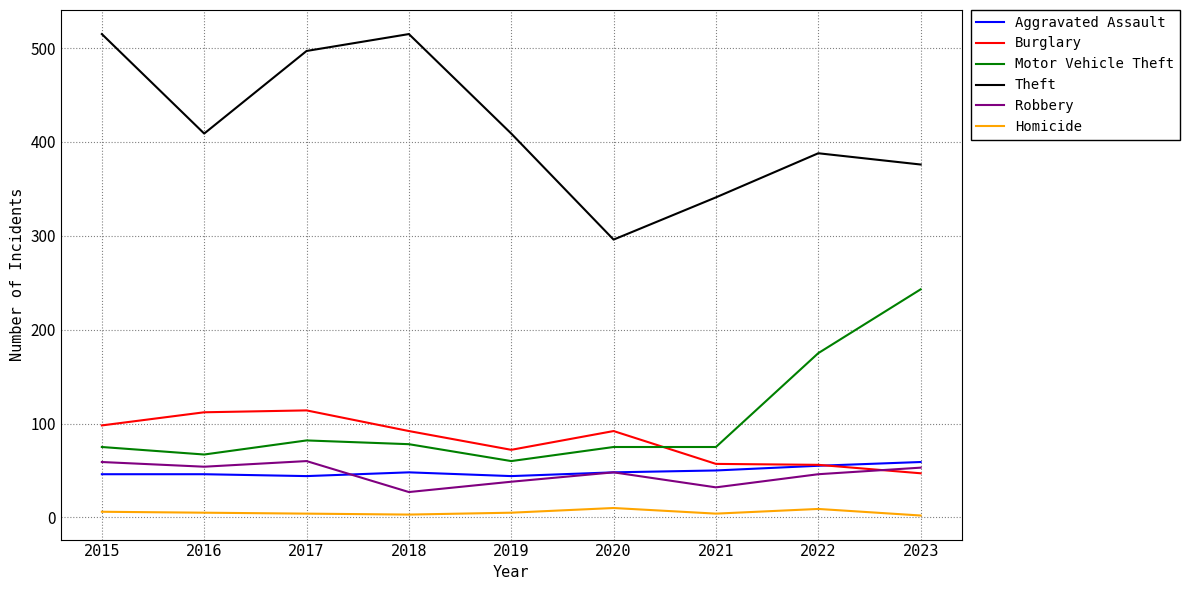

The Burglary series shows 66 at 2023. True or false?

False